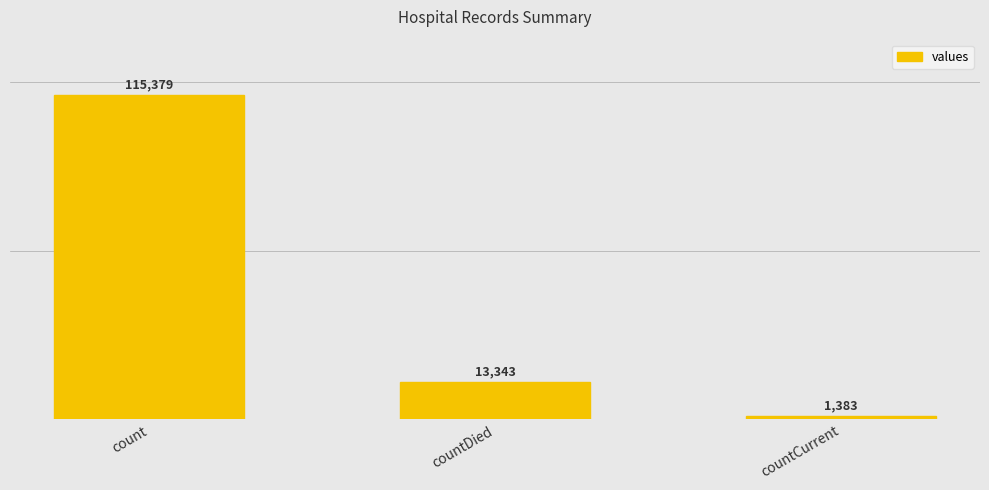

At which label does the data first exceed 13343?

count